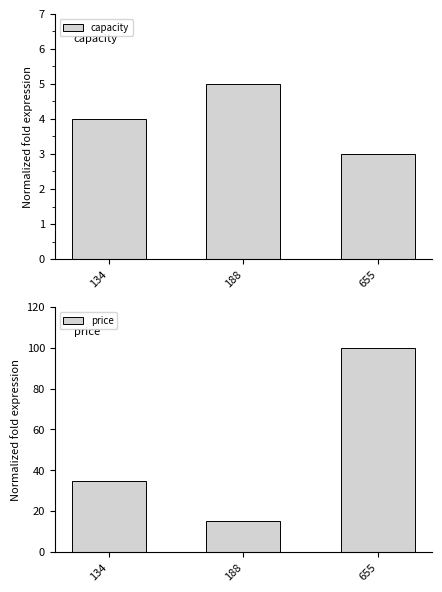

The capacity series shows 4.0 at 134. True or false?

True